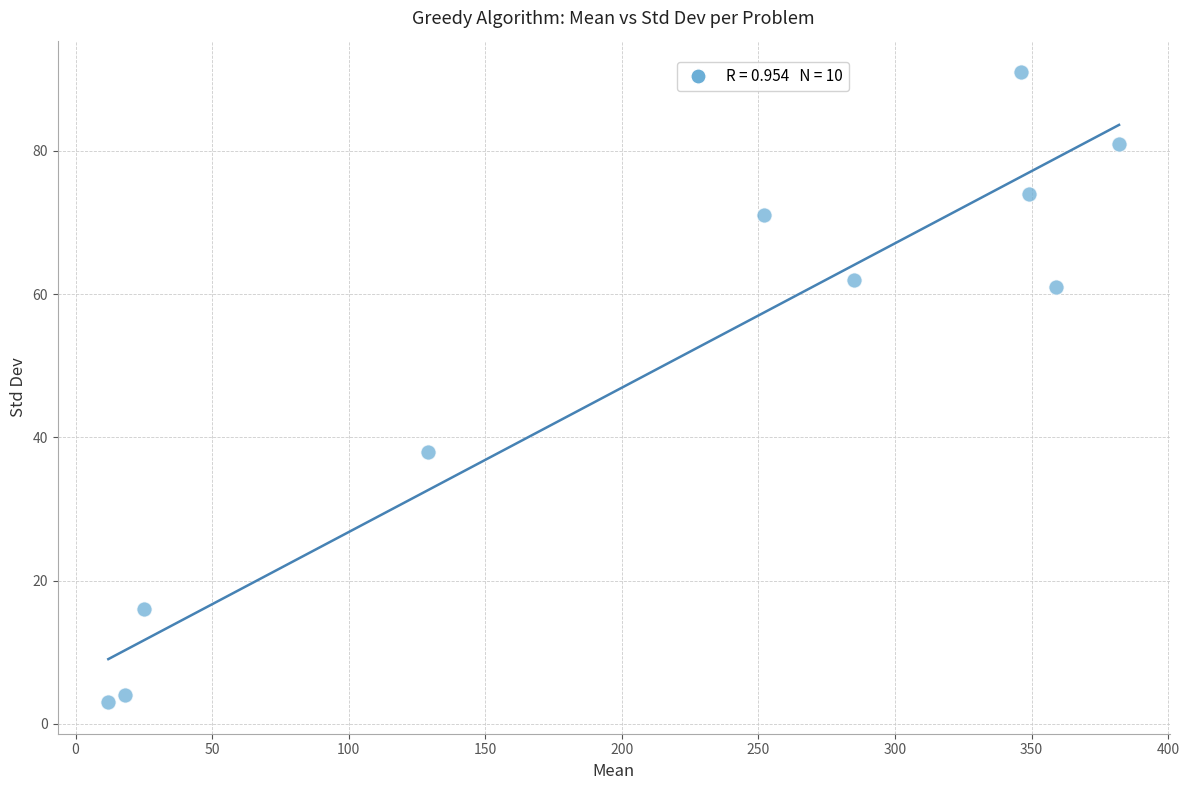

What is the average X value?

216